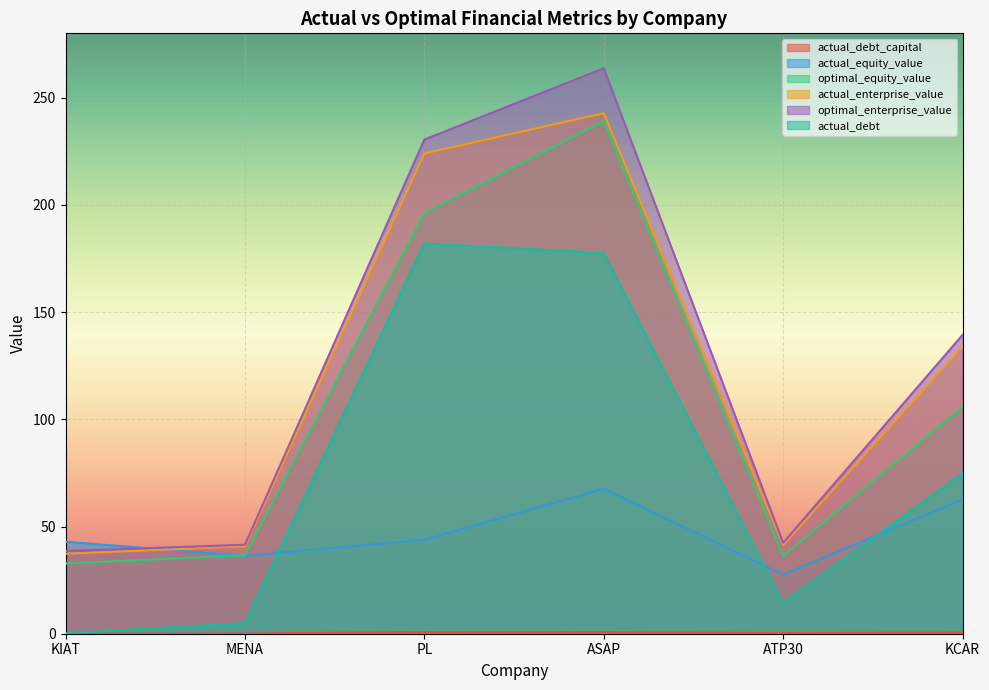

After their last crossing, which series has the higher values: actual_equity_value or optimal_equity_value?

optimal_equity_value